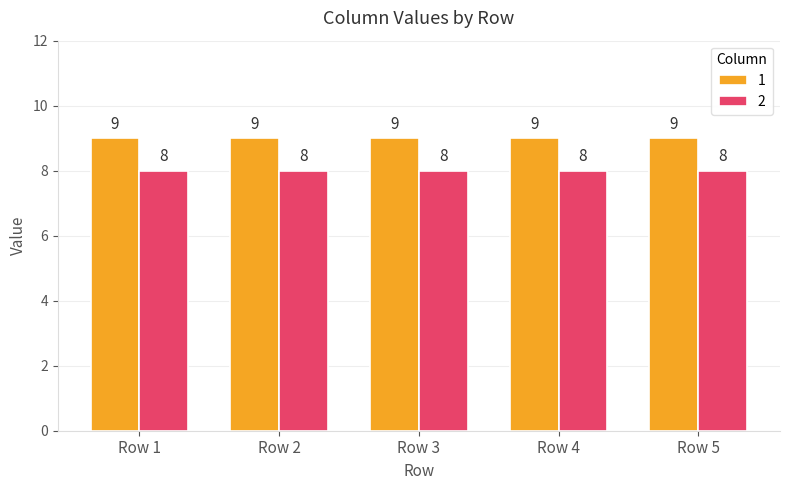

What is the approximate value of 1 at Row 1?

9